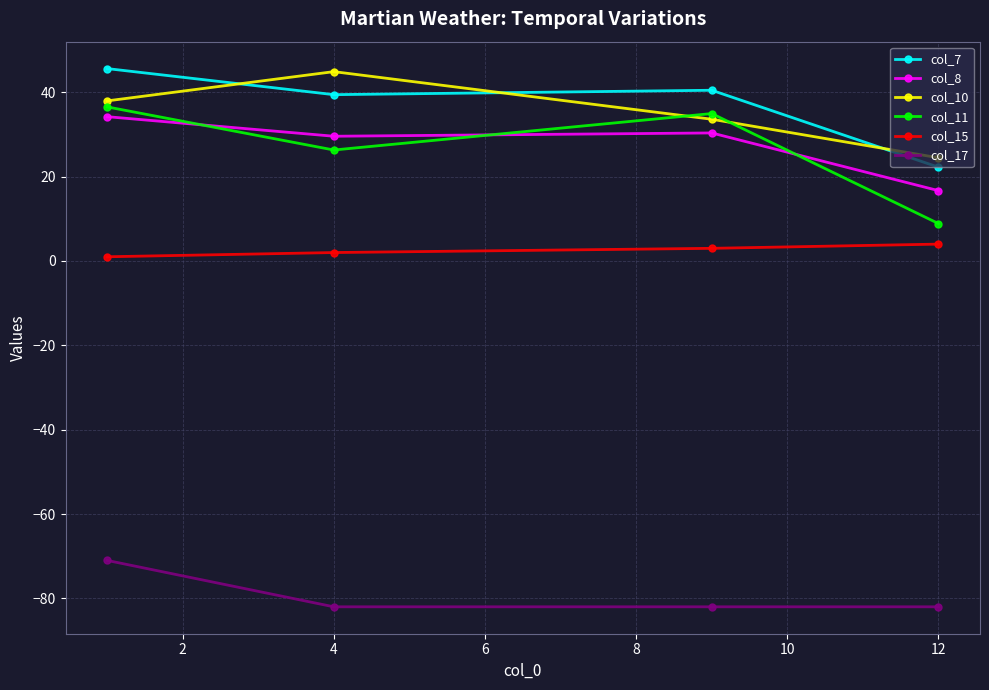

What is the greatest value displayed?

45.6